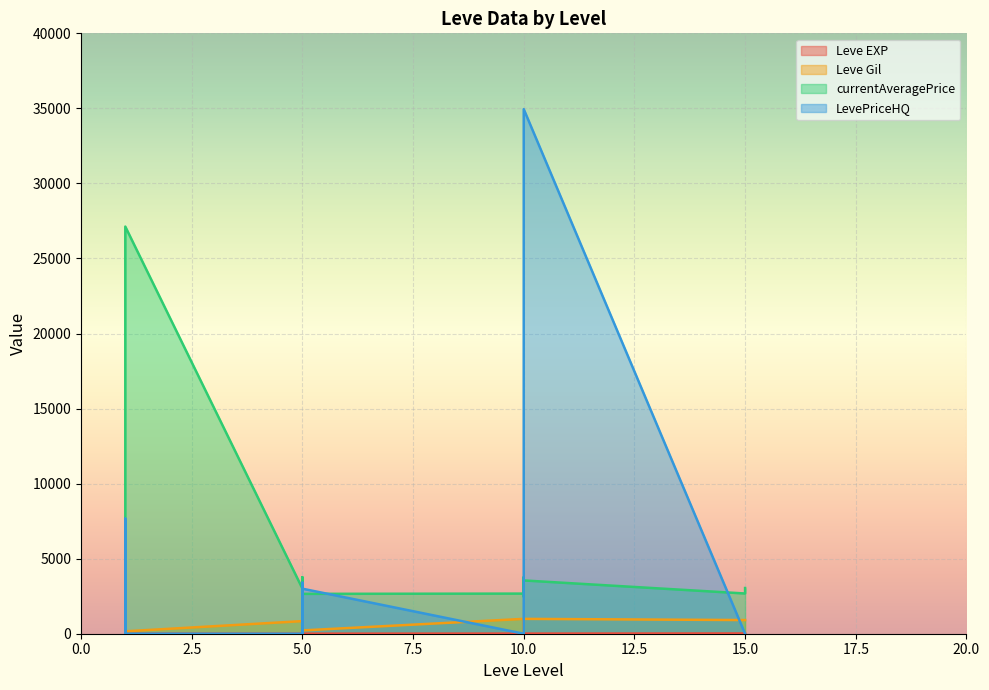

True or false: currentAveragePrice has a value of 4627.5 at 5.

False